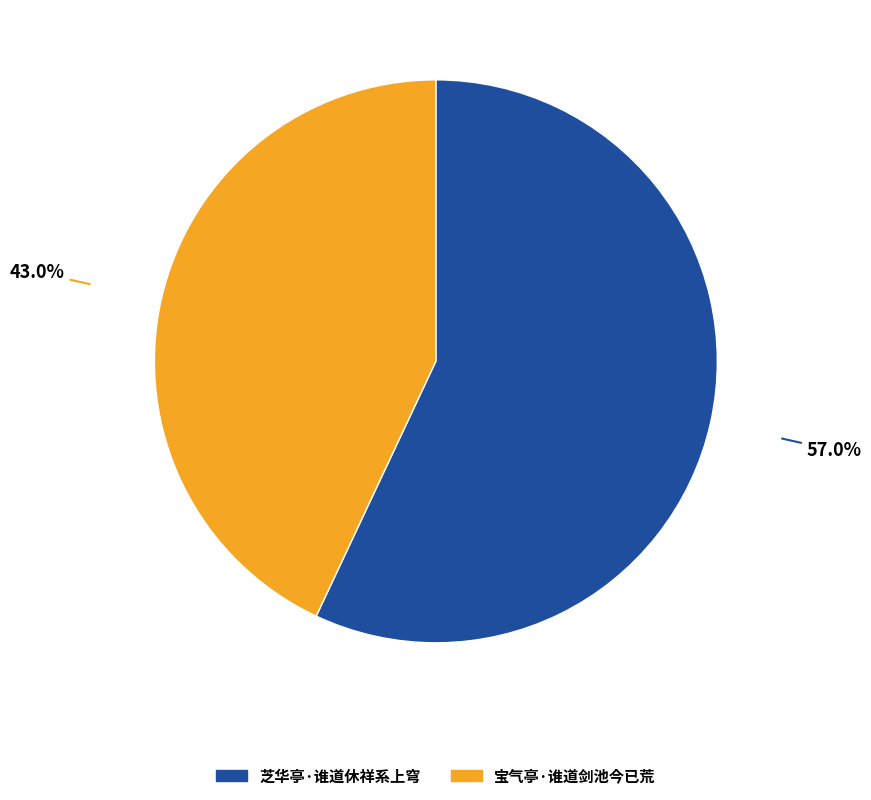

What is the ratio of the value at 宝气亭·谁道剑池今已荒 to the value at 芝华亭·谁道休祥系上穹?

0.8